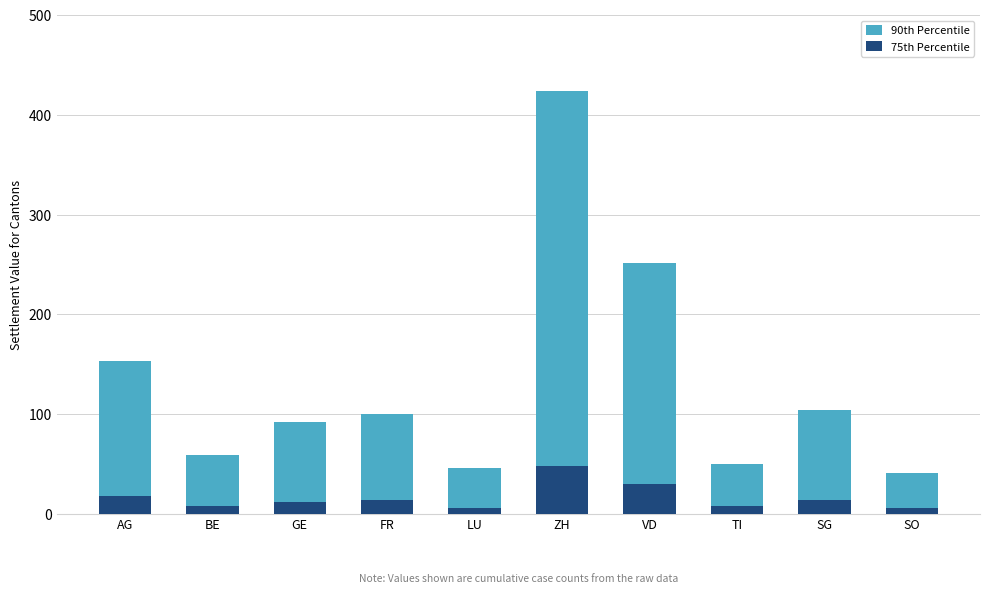

What is the label of the 4th bar from the left?

FR